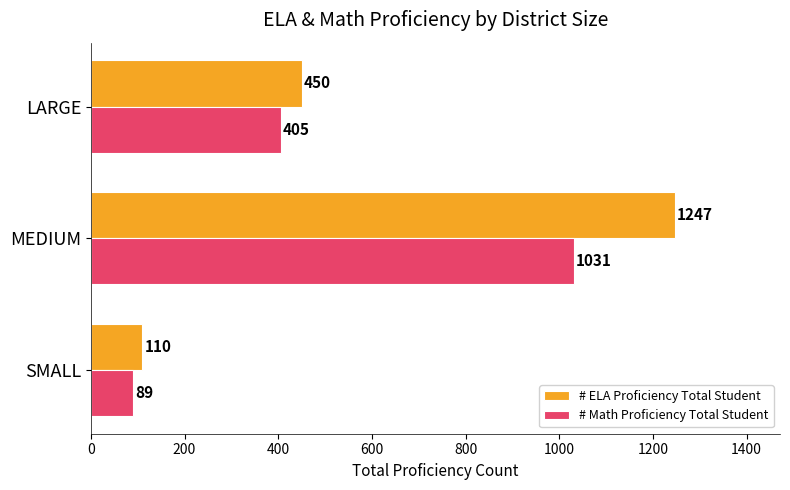

Which category has the highest value in the # ELA Proficiency Total Student series?

MEDIUM